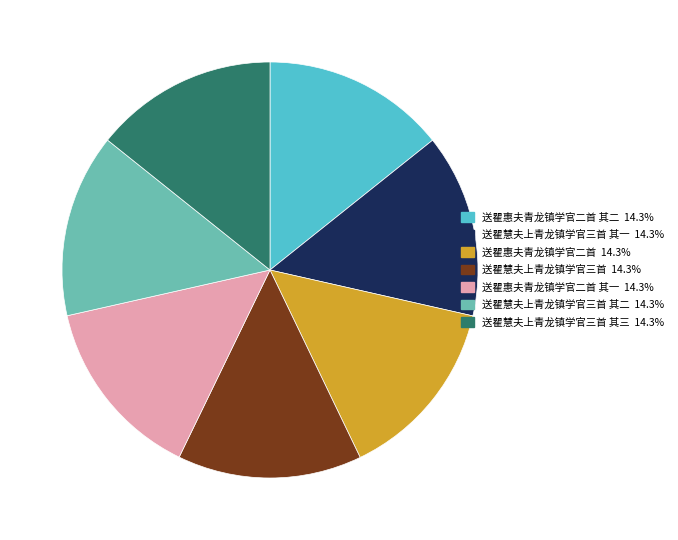

Is there a majority slice in this chart?

No